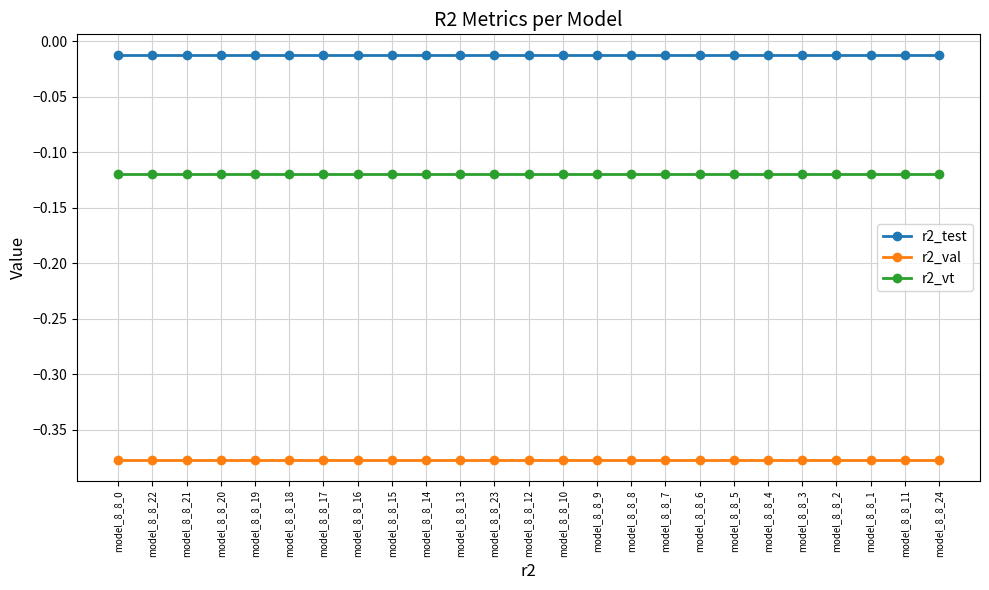

What is the sum of all r2_vt values?

-3.0